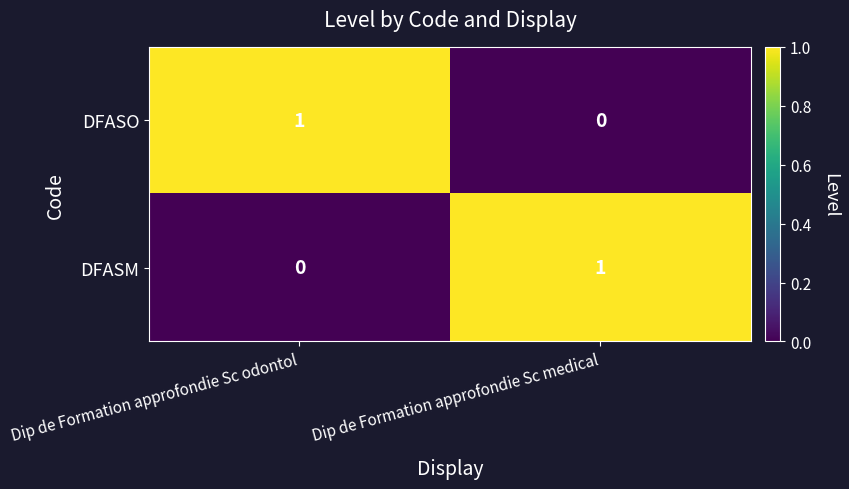

Is it true that DFASO equals 1 at Dip de Formation approfondie Sc odontol?

True